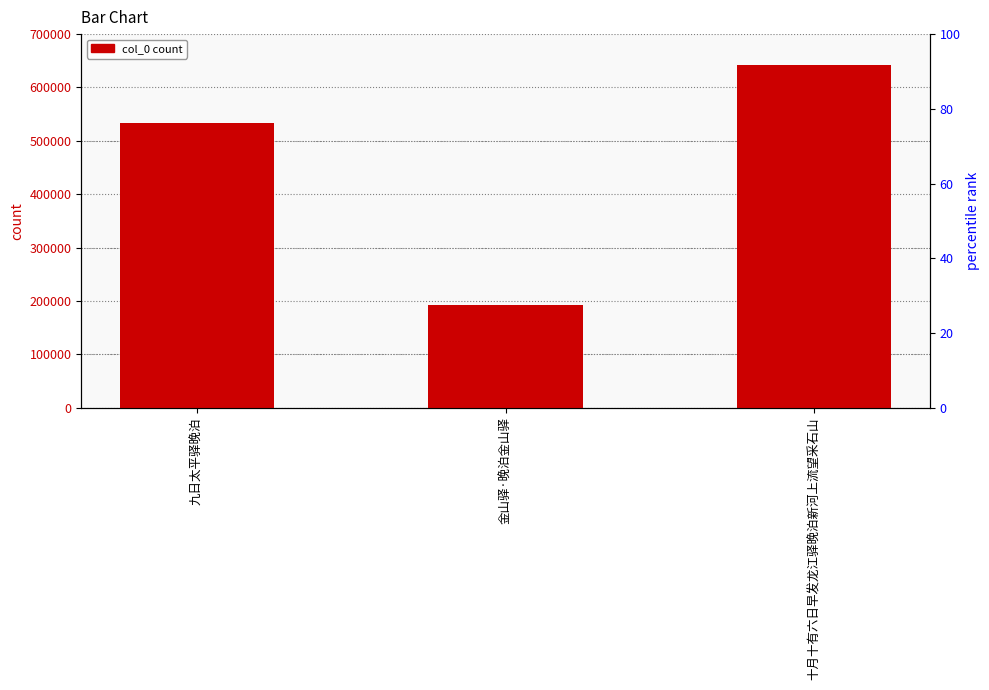

List the labels in order of value, largest first.

十月十有六日早发龙江驿晚泊新河上流望采石山, 九日太平驿晚泊, 金山驿·晚泊金山驿